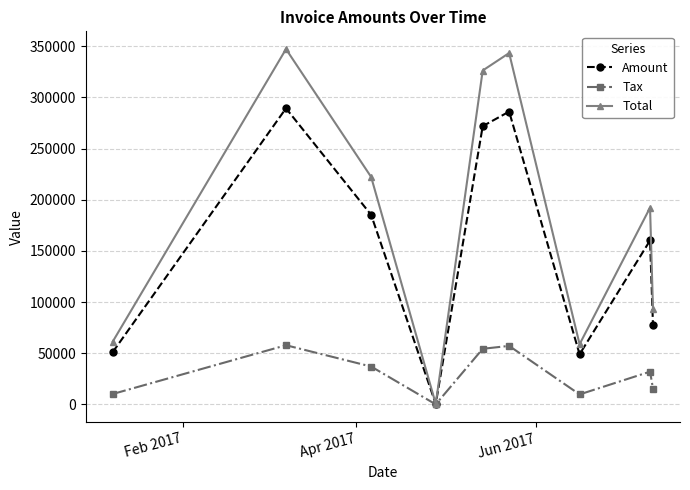

Which series has the widest spread of values?

Total